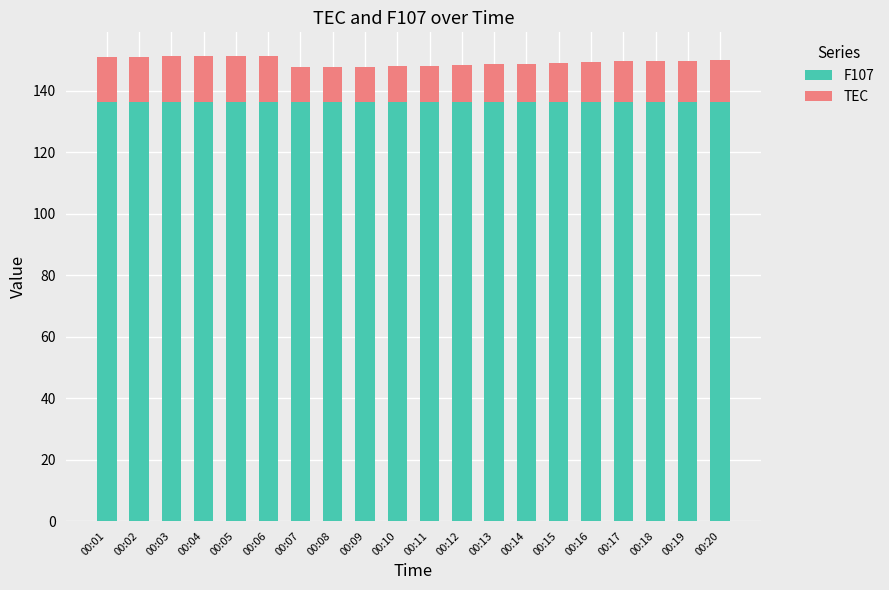

What is the total value across all series at 00:18?

149.5